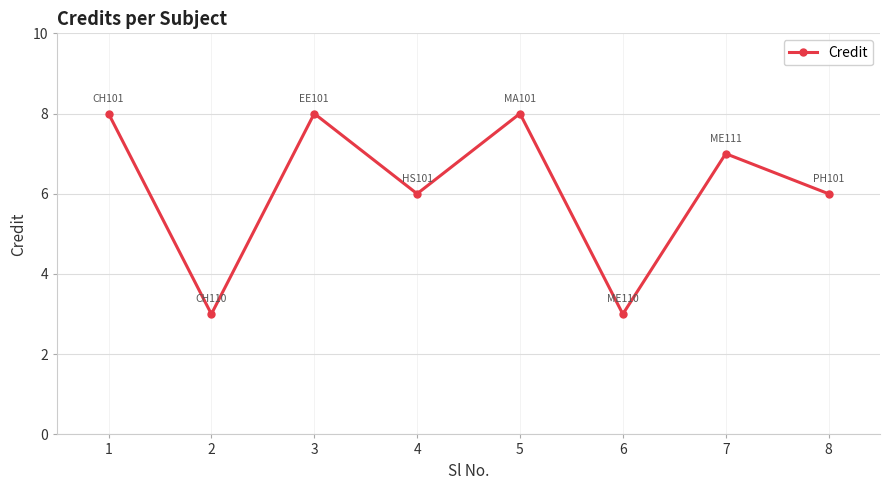

How many series are shown in this chart?

1